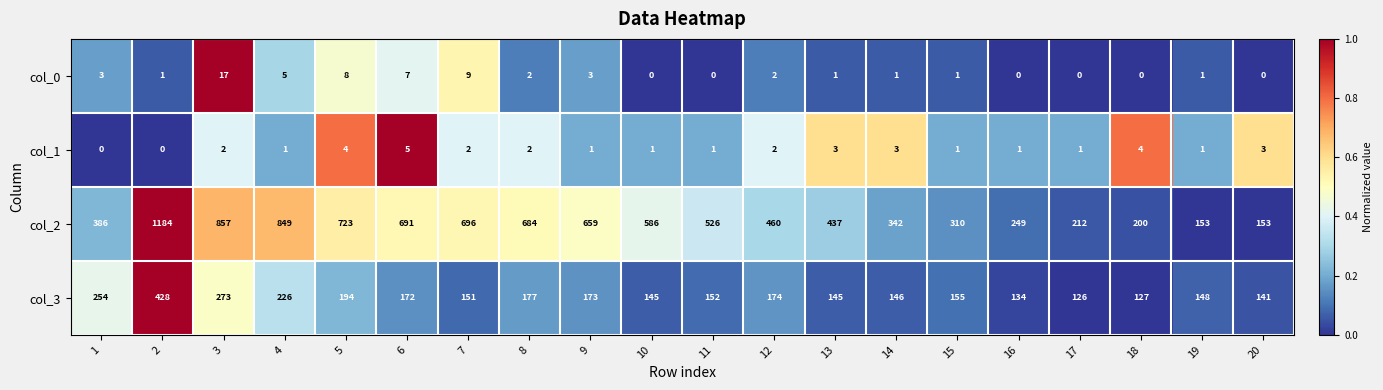

Rank the series by their maximum value, from lowest to highest.

col_1, col_0, col_3, col_2